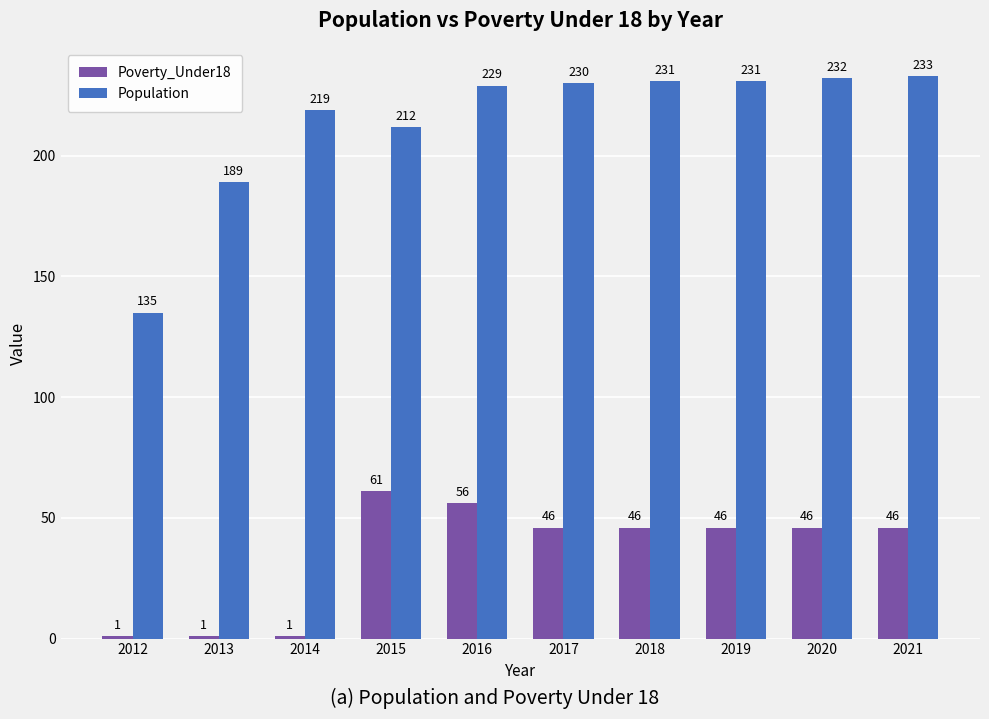

Which category has the highest value across all series?

2021